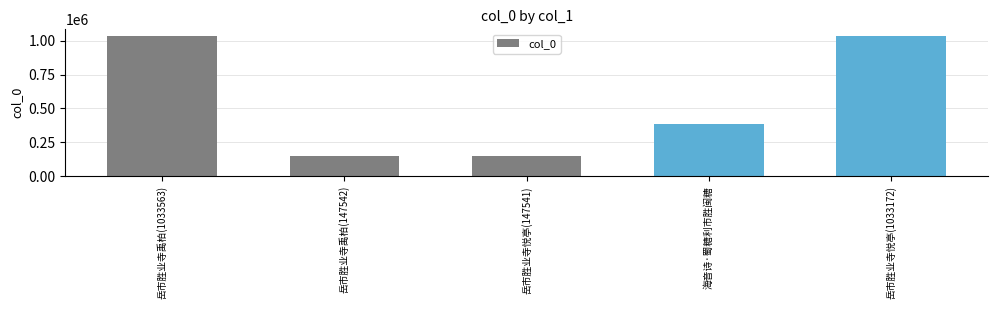

Approximately how many times larger is the value at 岳市胜业寺禹柏(1033563) compared to 岳市胜业寺悦亭(147541)?

7.0